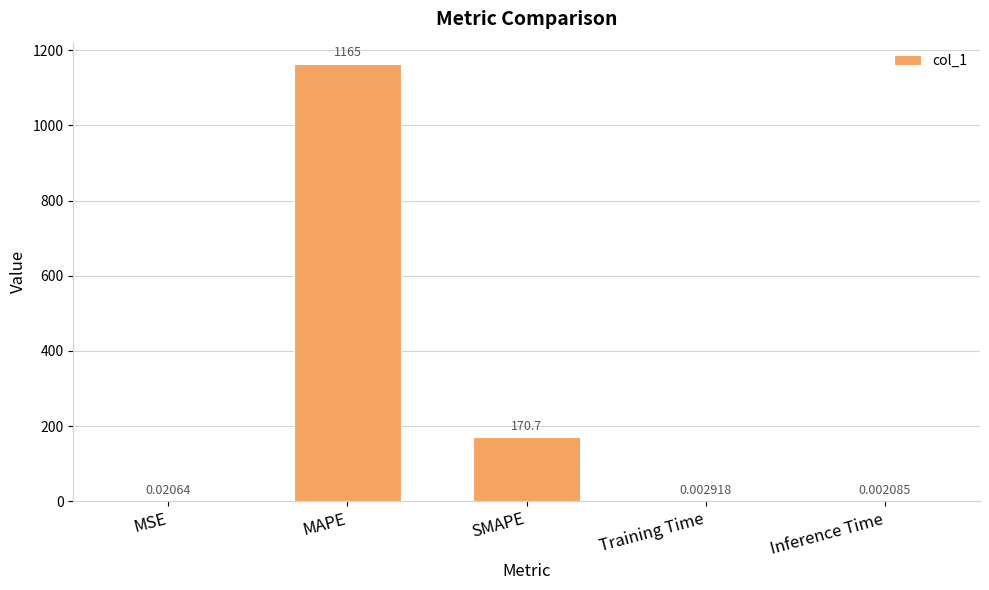

What is the sum of all values?

1335.4